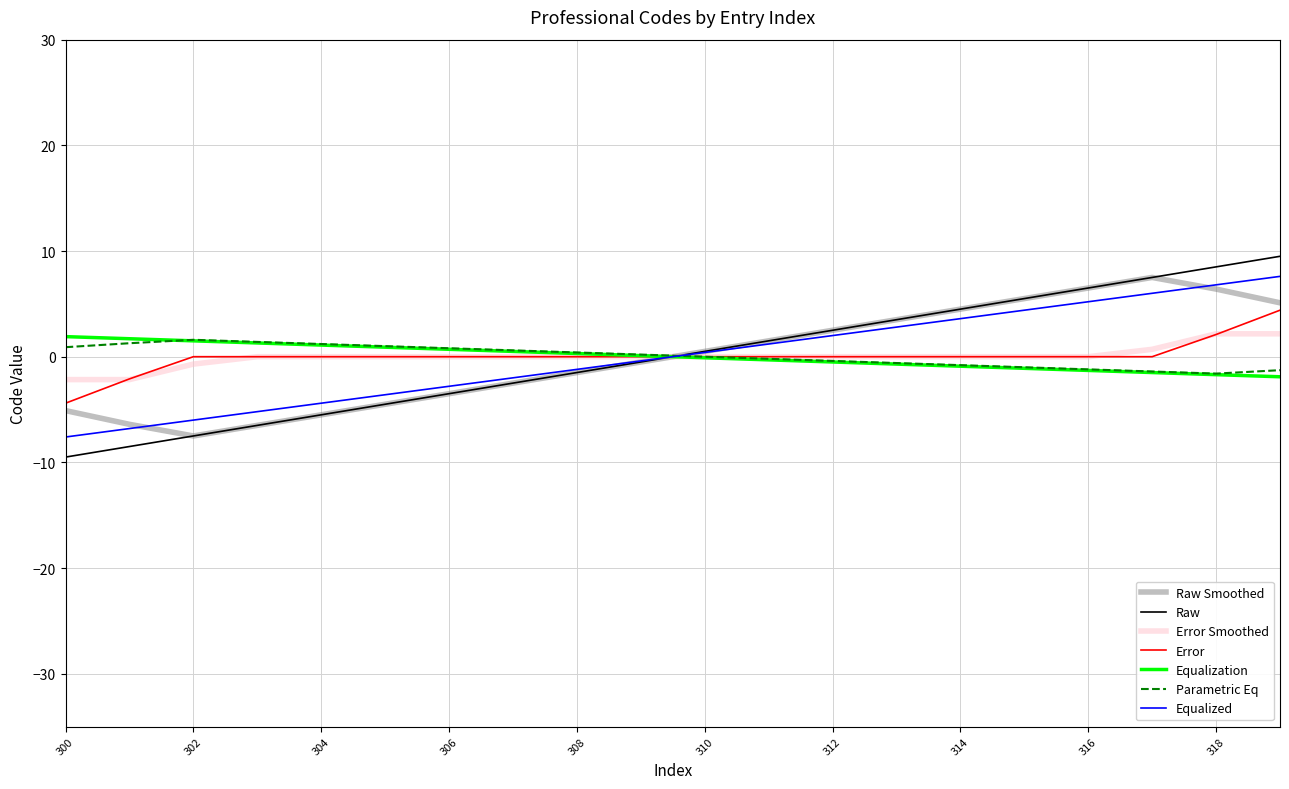

What is the minimum value shown in the chart?

-9.5